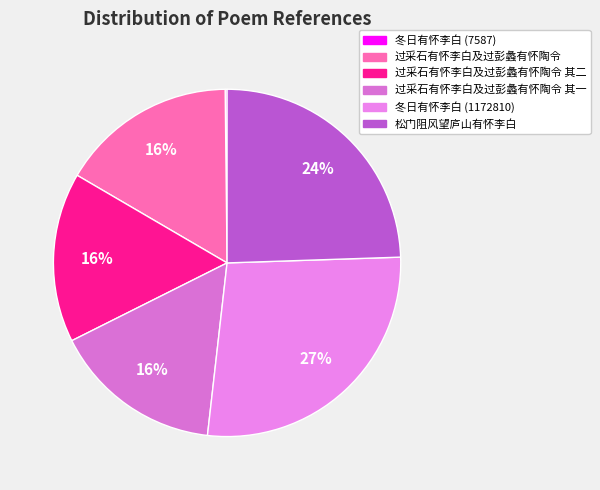

Count the number of slices in the pie.

6